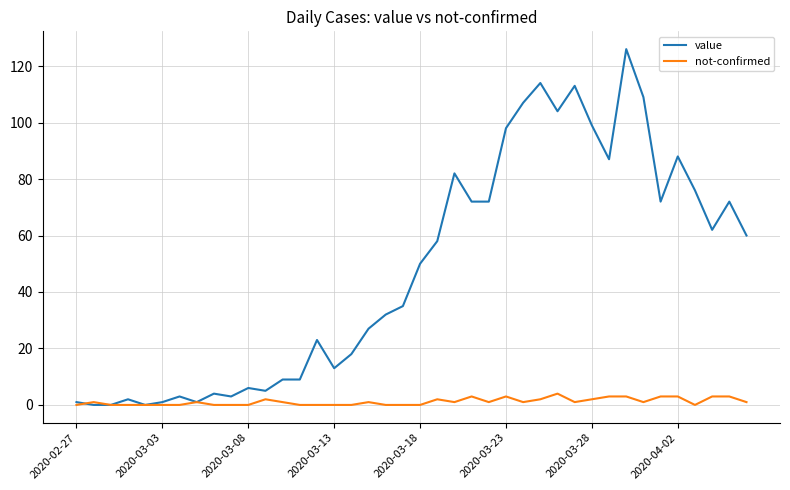

Reading left to right, transcribe all the data shown in this chart.

value: 1	0	0	2	0	1	3	1	4	3	6	5	9	9	23	13	18	27	32	35	50	58	82	72	72	98	107	114	104	113	99	87	126	109	72	88	76	62	72	60
not-confirmed: 0	1	0	0	0	0	0	1	0	0	0	2	1	0	0	0	0	1	0	0	0	2	1	3	1	3	1	2	4	1	2	3	3	1	3	3	0	3	3	1